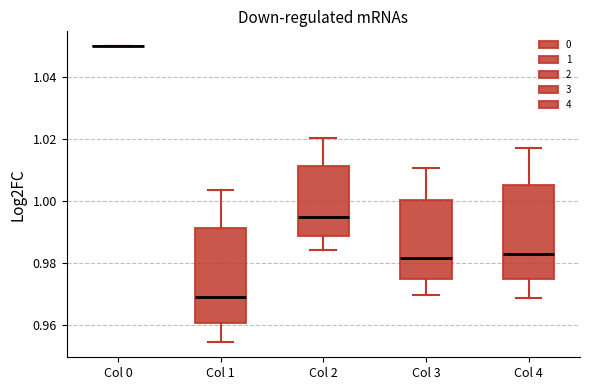

Reading left to right, read every box against the y-axis: the position of its median line, the range the box covers, and the ends of its whiskers. The values are not printed on the chart, so give them approximately, as read against the axis.

Col 0: box collapsed to a line at 1.050, whiskers 1.050 to 1.050
Col 1: median 0.968, box 0.960 to 0.992, whiskers 0.954 to 1.004
Col 2: median 0.994, box 0.988 to 1.012, whiskers 0.984 to 1.020
Col 3: median 0.982, box 0.974 to 1.000, whiskers 0.970 to 1.010
Col 4: median 0.982, box 0.974 to 1.006, whiskers 0.968 to 1.018